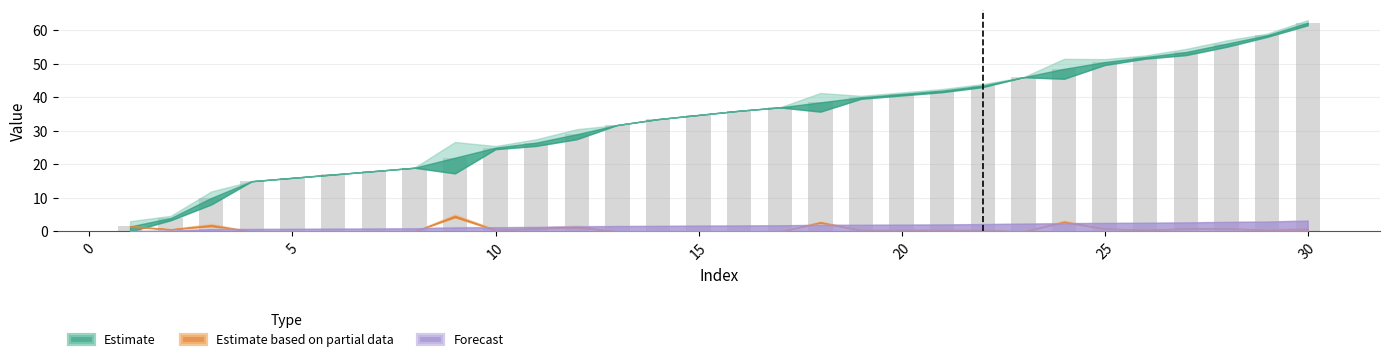

What is the value of the 10th bar from the left?

25.0